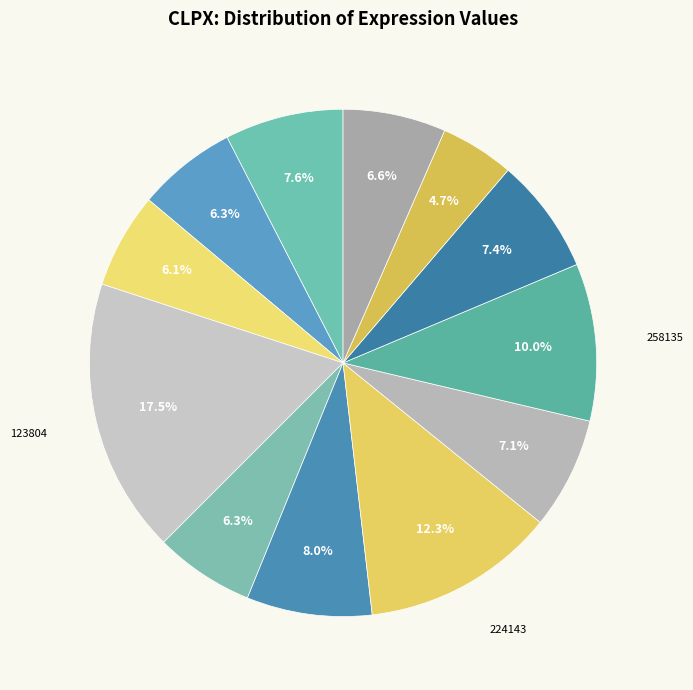

Does any single category account for the majority?

No